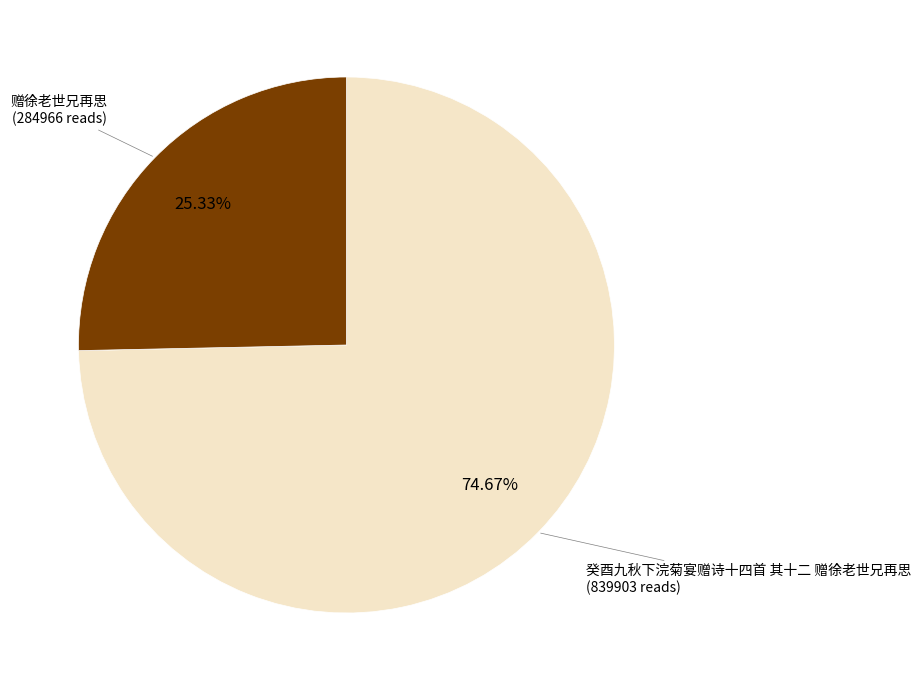

Is there any slice that represents more than half of the pie?

Yes